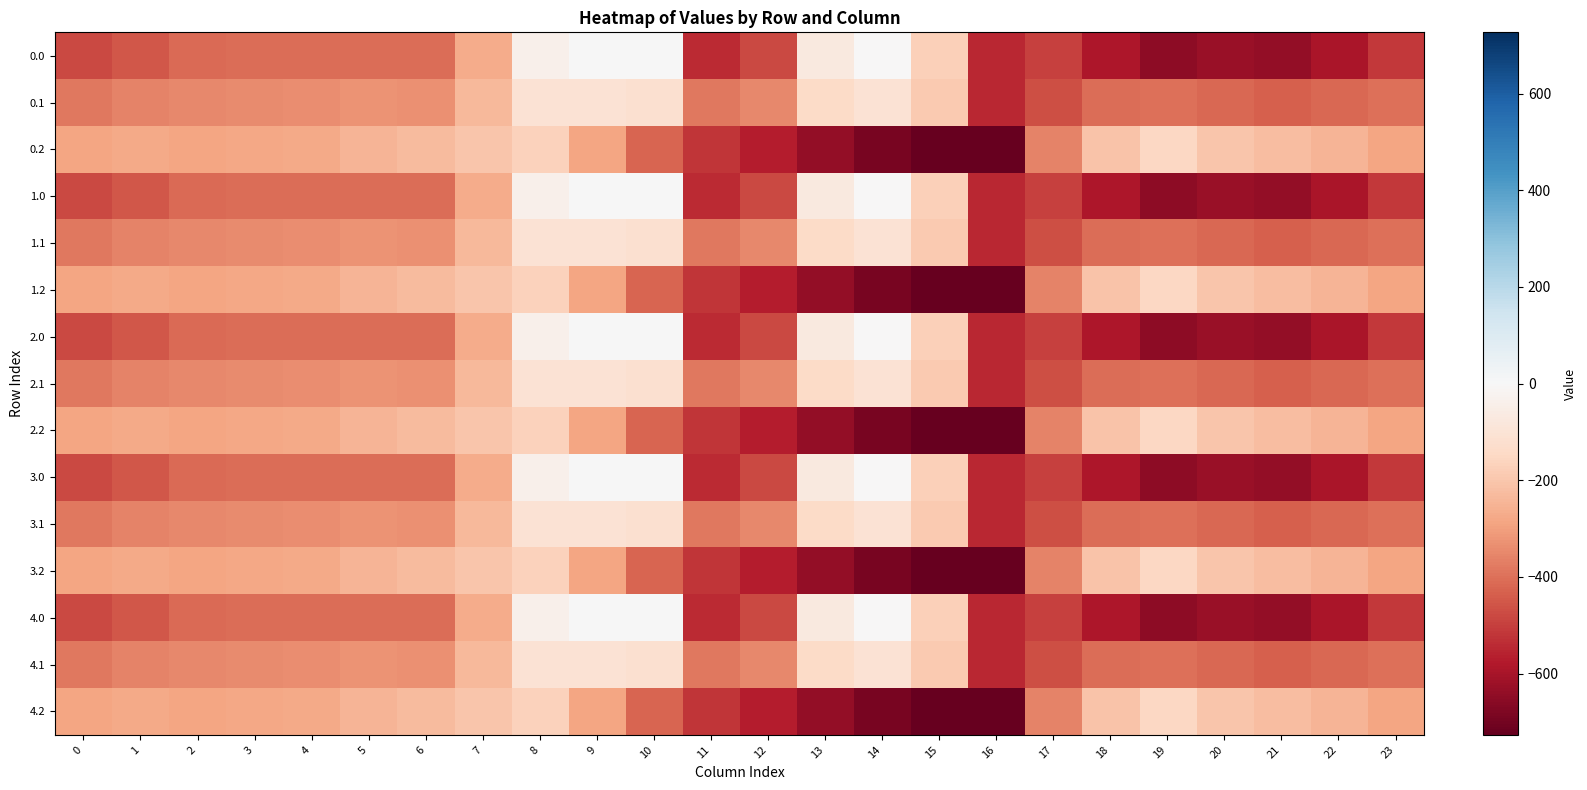

Between 15 and 23, which series saw the biggest shift?

0.2